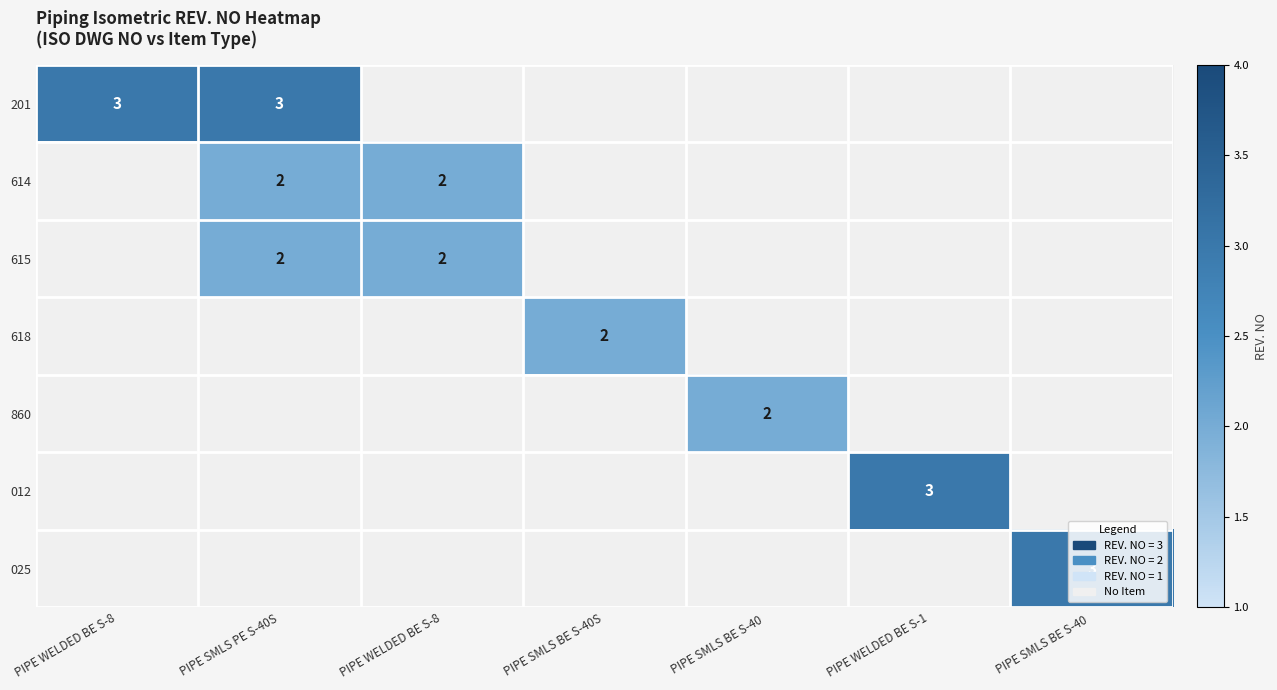

What is the sum of the 201 values at PIPE SMLS BE S-40 and PIPE WELDED BE S-8?

3